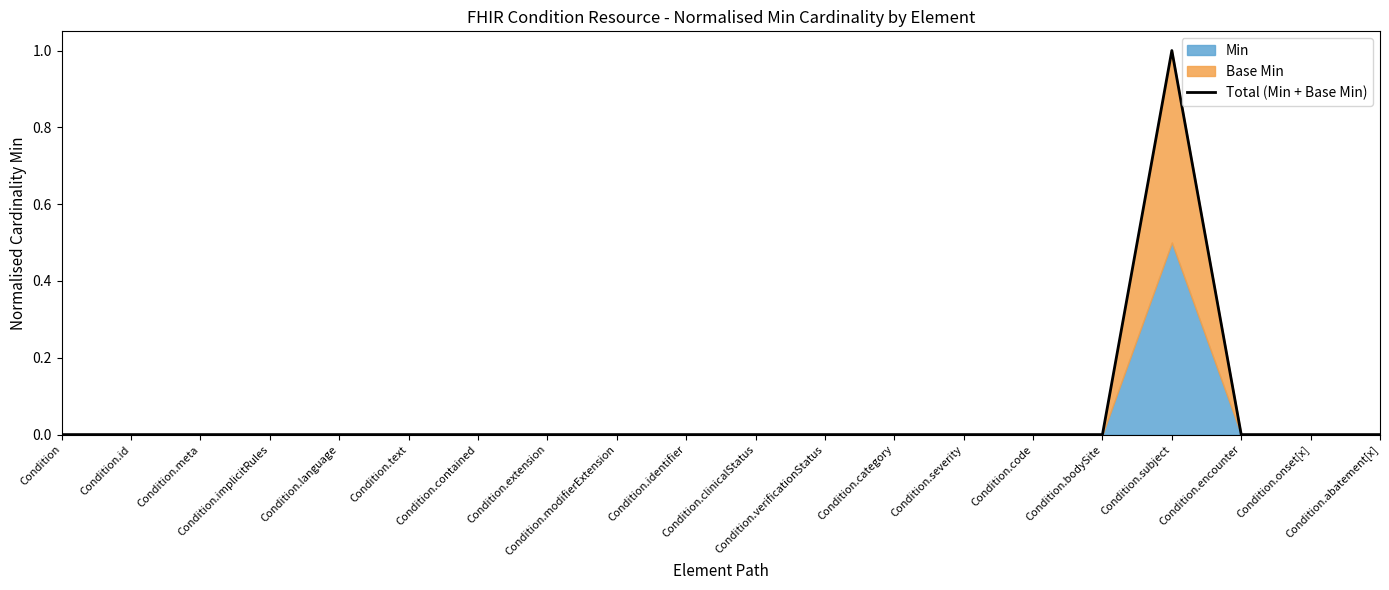

Reading left to right, extract all data points from this chart.

Condition=0	Condition.id=0	Condition.meta=0	Condition.implicitRules=0	Condition.language=0	Condition.text=0	Condition.contained=0	Condition.extension=0	Condition.modifierExtension=0	Condition.identifier=0	Condition.clinicalStatus=0	Condition.verificationStatus=0	Condition.category=0	Condition.severity=0	Condition.code=0	Condition.bodySite=0	Condition.subject=1	Condition.encounter=0	Condition.onset[x]=0	Condition.abatement[x]=0